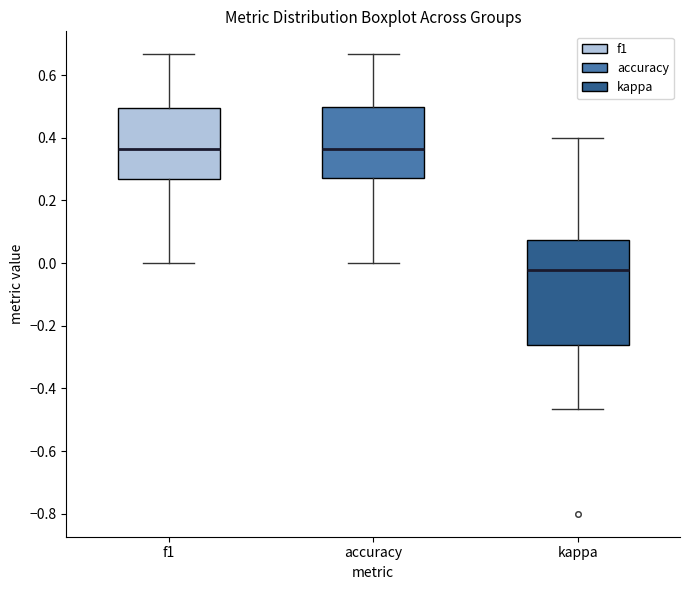

Where is the lower edge of the box for accuracy on the y-axis? The values are not printed on the chart, so give them approximately, as read against the axis.

0.28